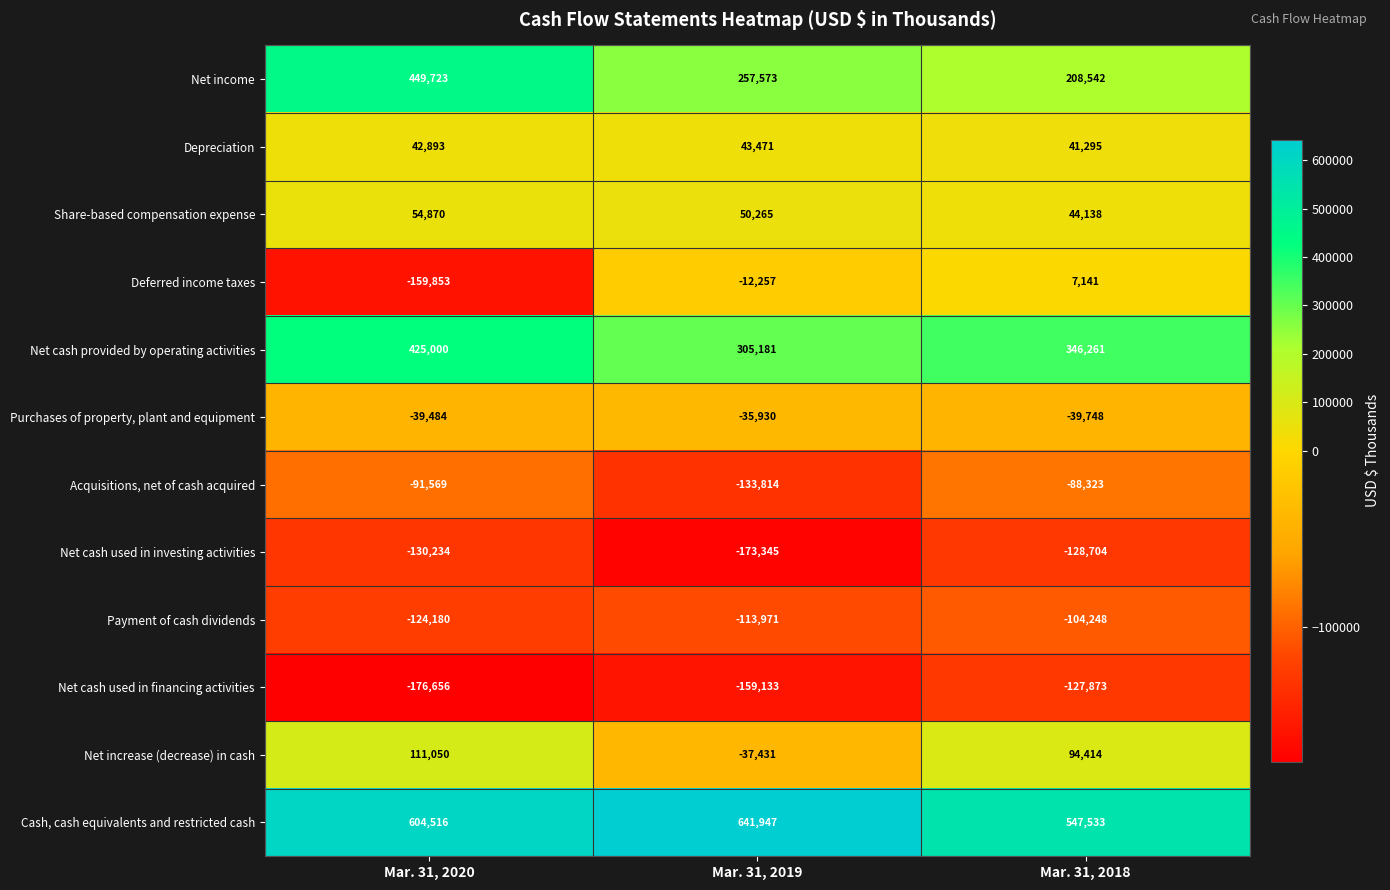

Read the Net increase (decrease) in cash value at Mar. 31, 2020, to the nearest 10.

111050